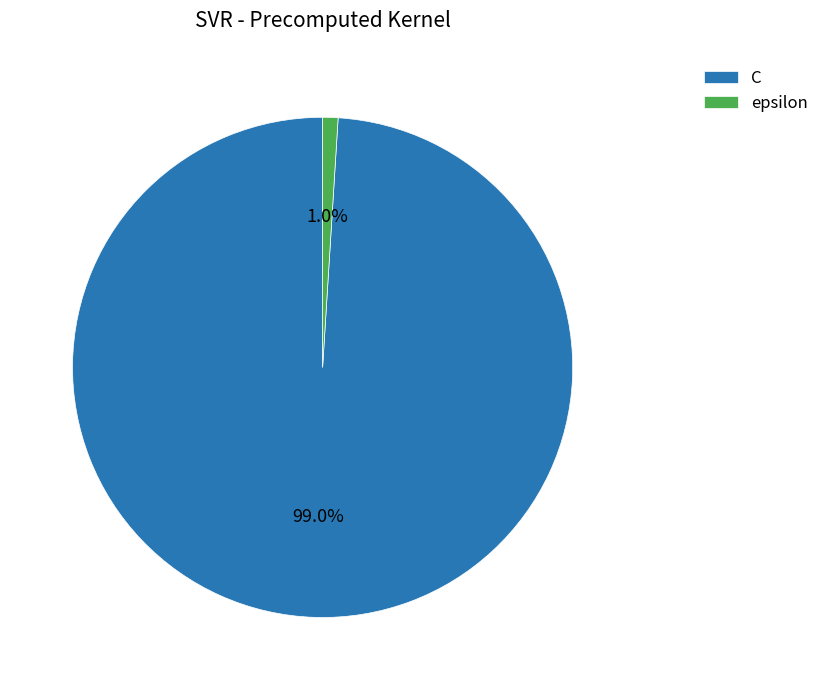

How much of the chart is everything except C?

1.0%